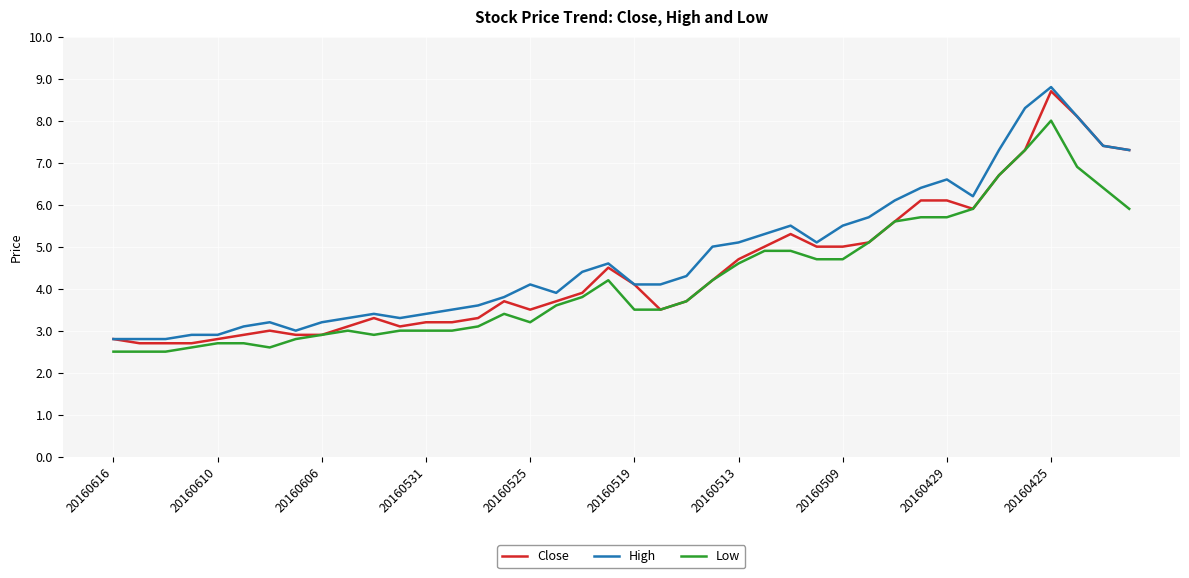

What is the minimum value for Close?

2.7